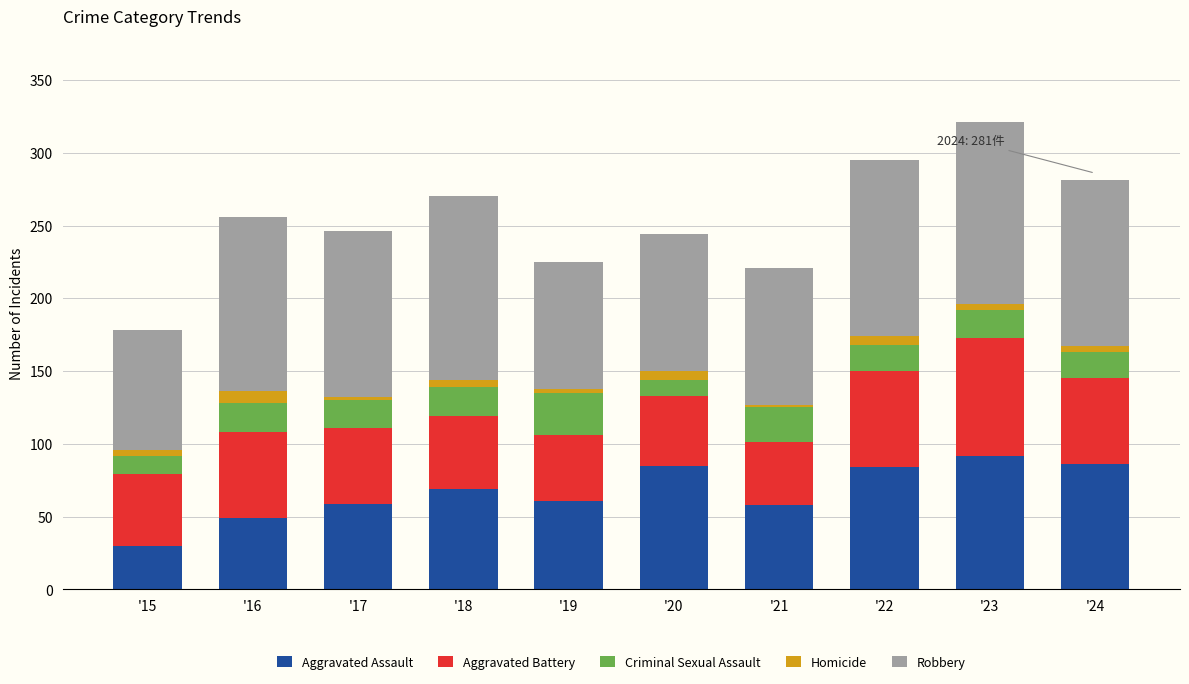

What is the maximum value for Aggravated Assault?

92